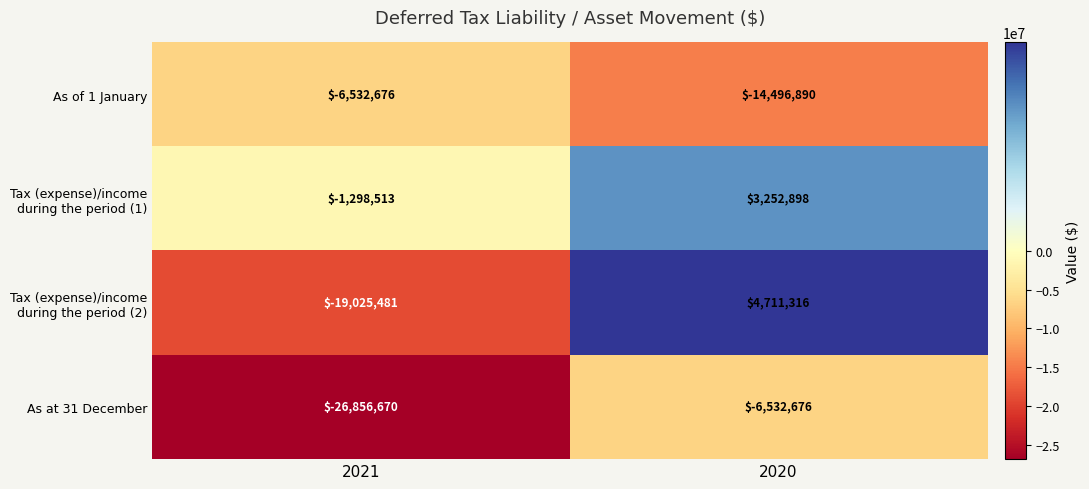

The value of As of 1 January at 2020 is -8826510. True or false?

False